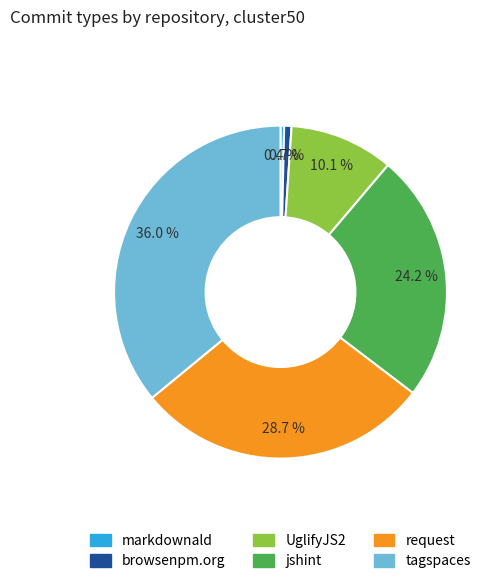

What percentage is the request slice, to the nearest percent?

29%